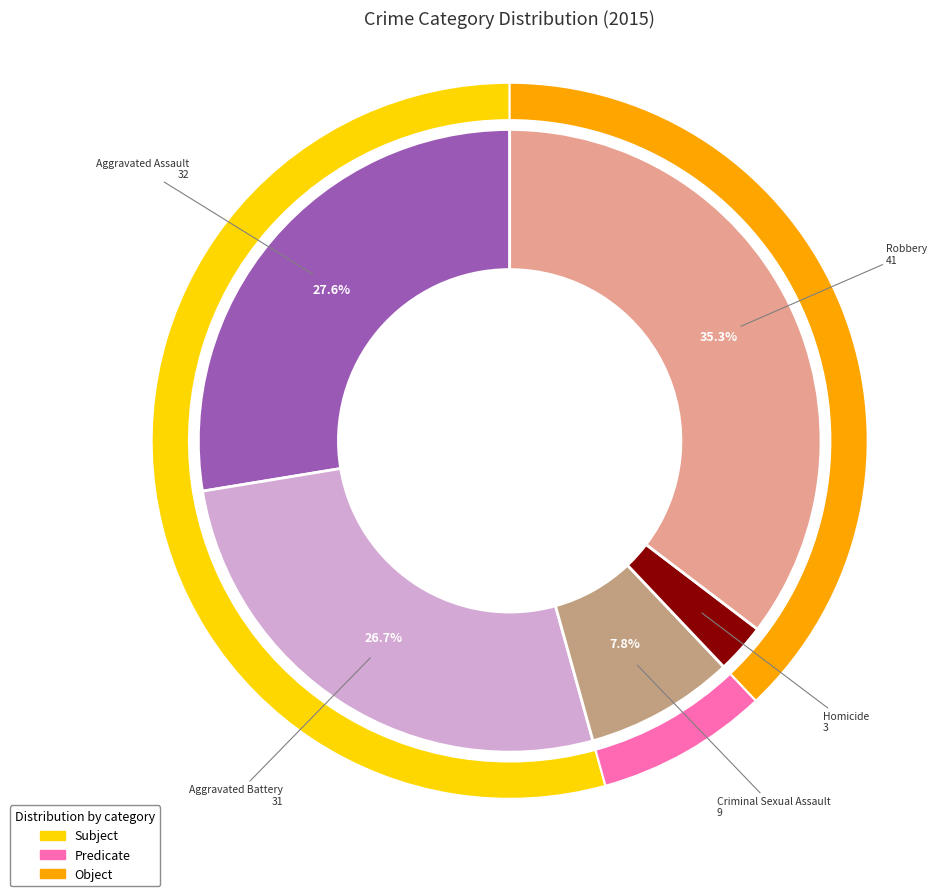

Is Robbery the majority of the pie?

No